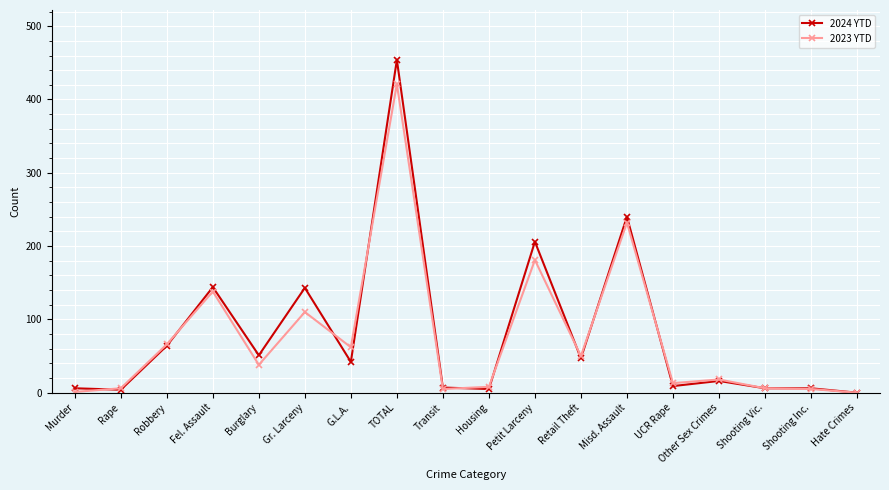

Between G.L.A. and Shooting Vic., which series saw the biggest shift?

2023 YTD